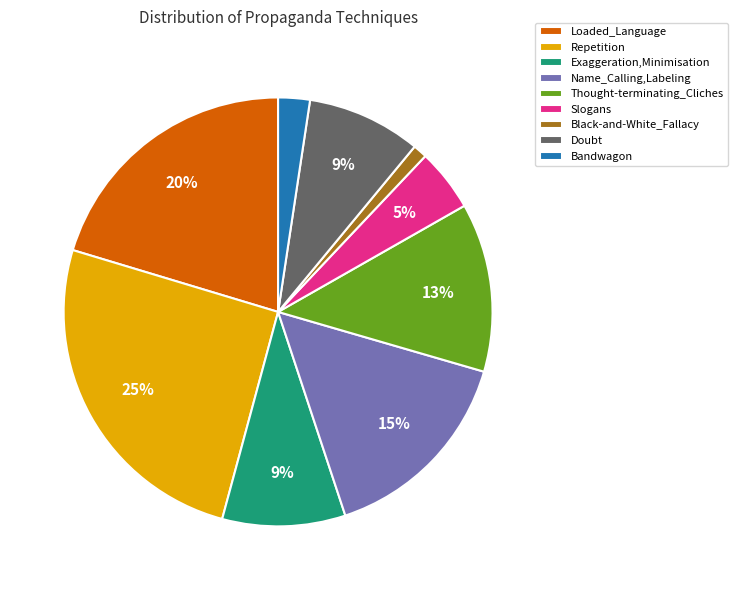

Do Thought-terminating_Cliches and Repetition together represent more than half of the pie?

No